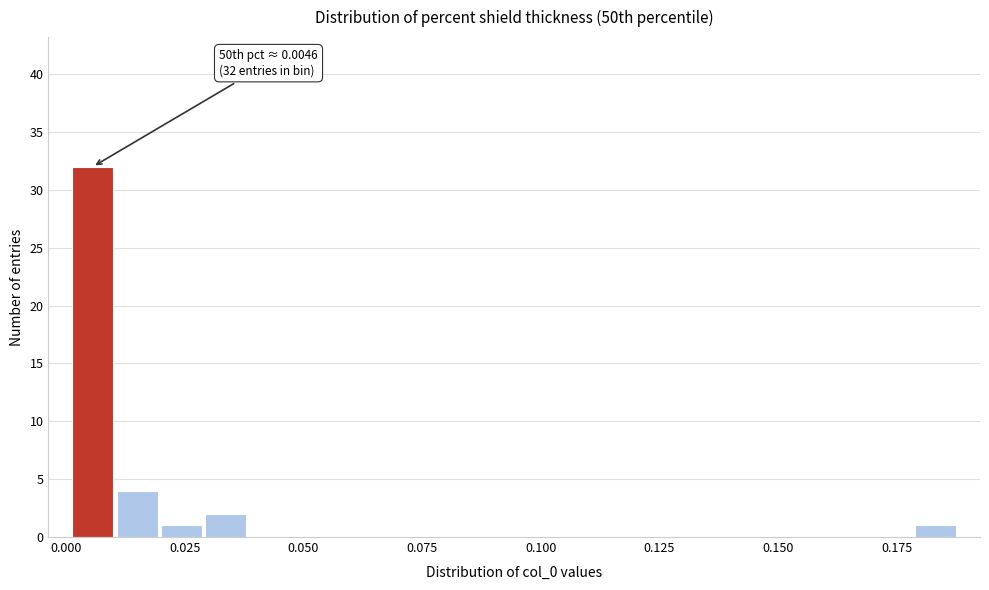

Read against the x-axis, roughly where is the centre of the tallest bar?

0.005